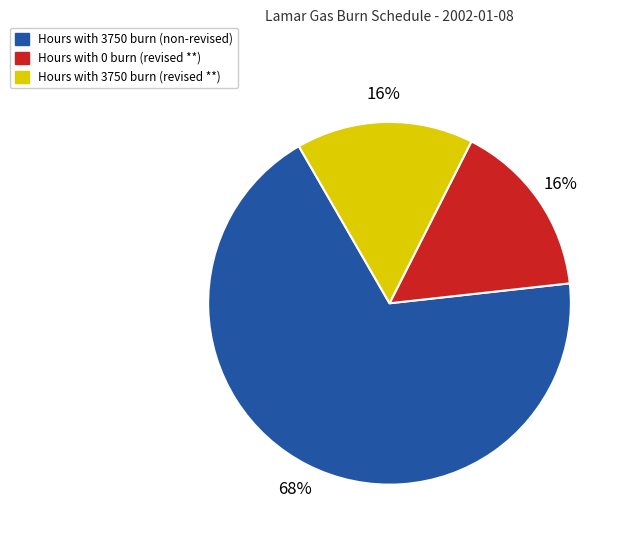

Which slice is the largest?

Hours with 3750 burn (non-revised)